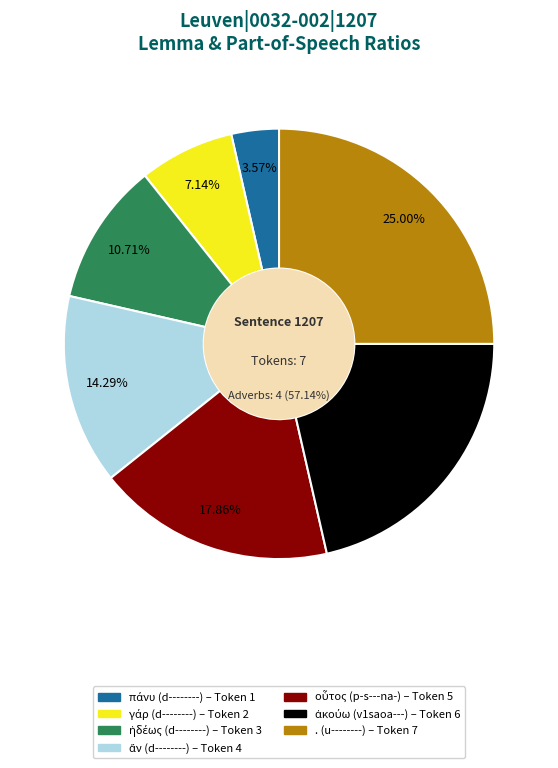

What percentage is the οὗτος (p-s---na-) slice, to the nearest percent?

18%